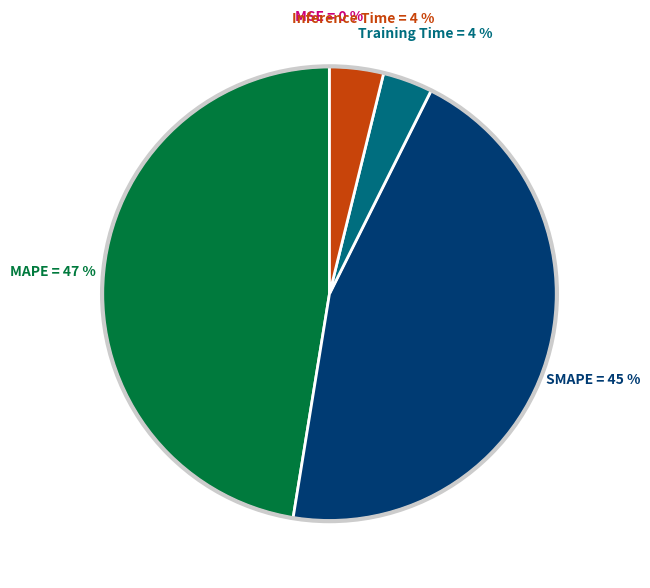

To the nearest percent, what is the difference between the largest and smallest slice percentages?

47%